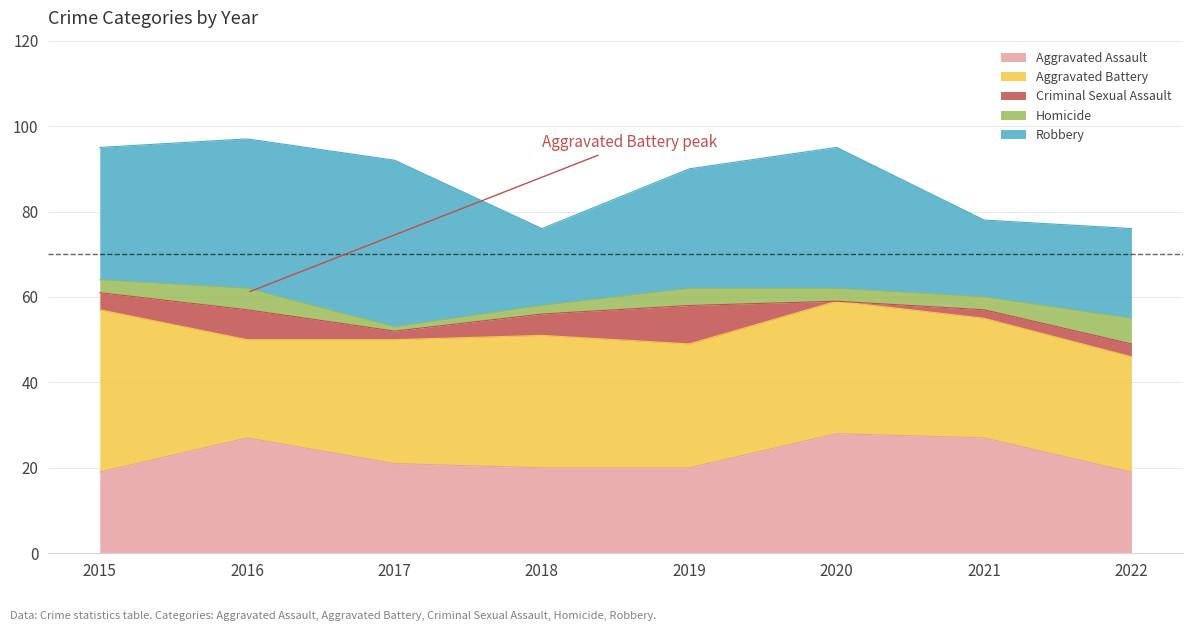

The value of Criminal Sexual Assault at 2020 is -5. True or false?

False